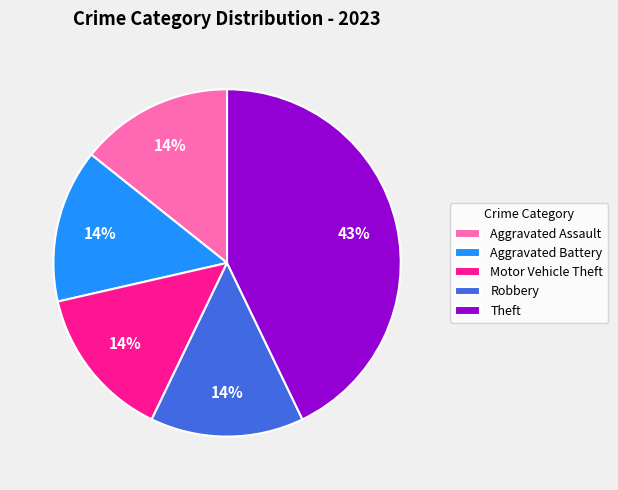

What percentage is the Robbery slice, to the nearest percent?

14%